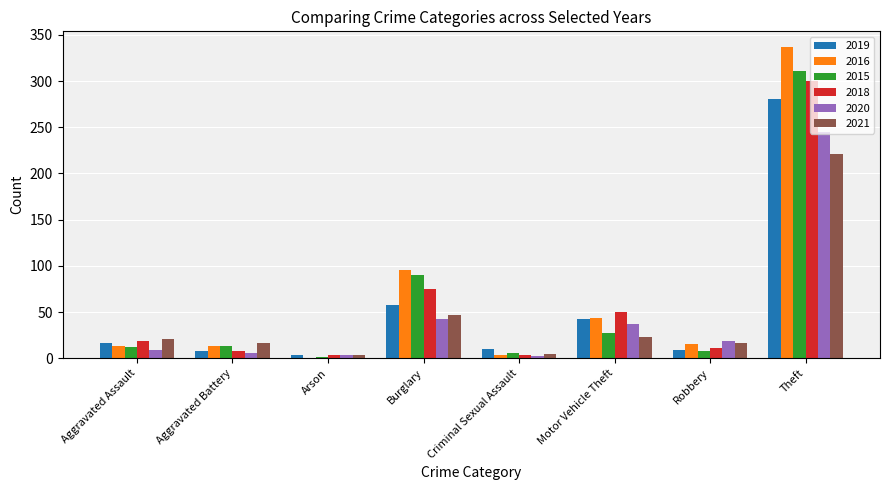

Are the bars horizontal?

No